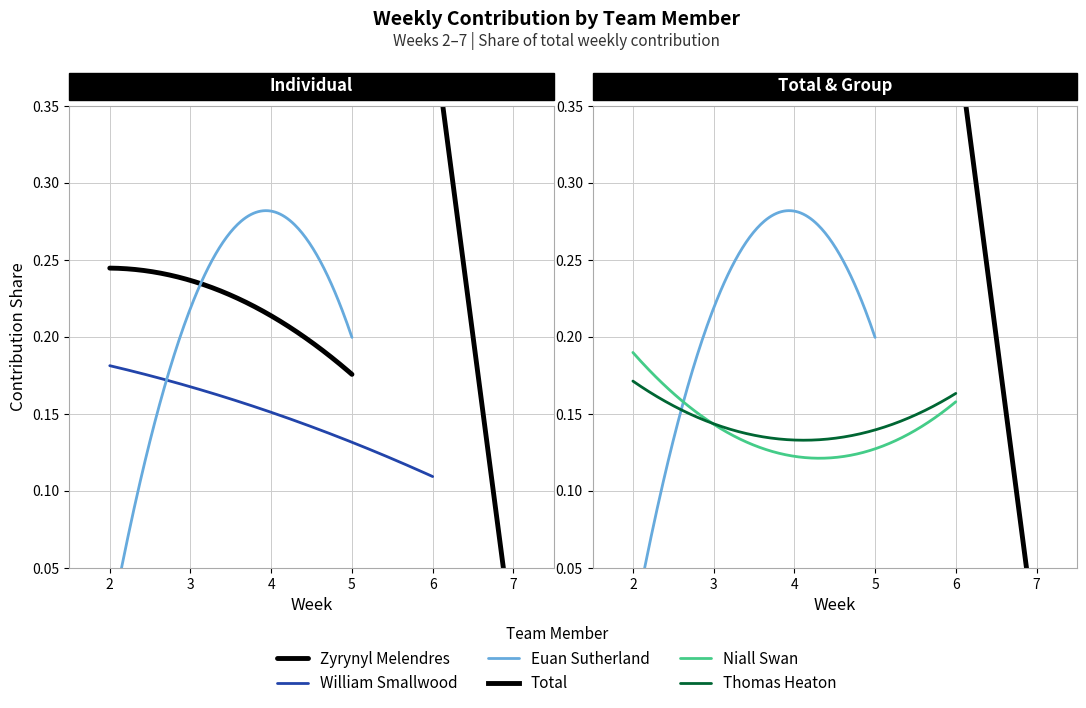

Count the number of categories in the chart.

6